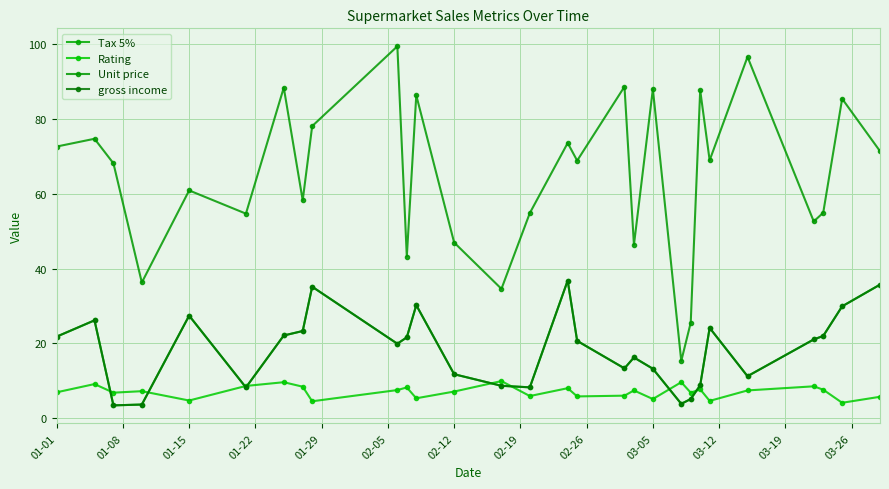

Does the chart have visible grid lines?

Yes